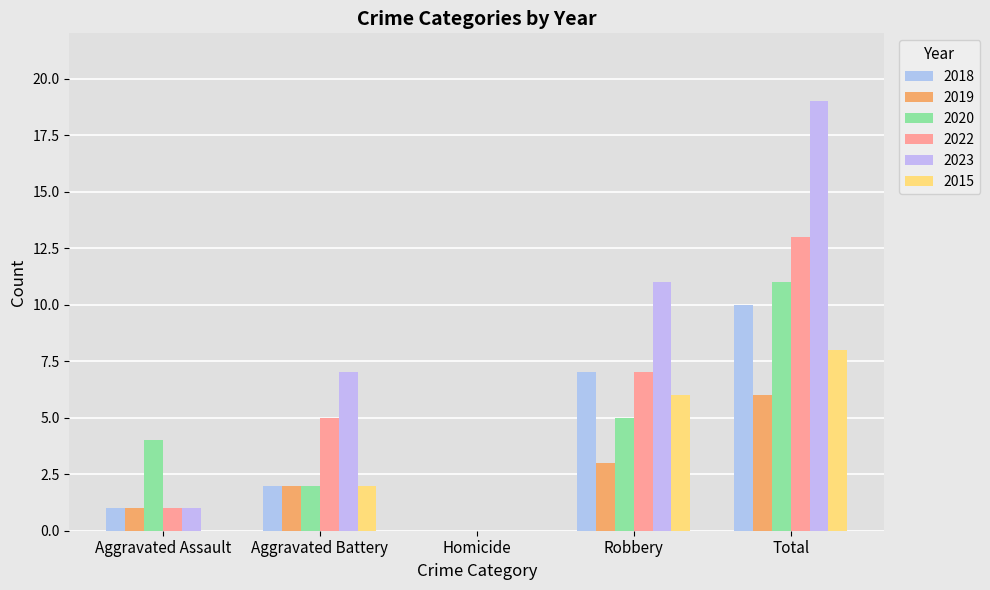

The 2022 series shows 12 at Robbery. True or false?

False